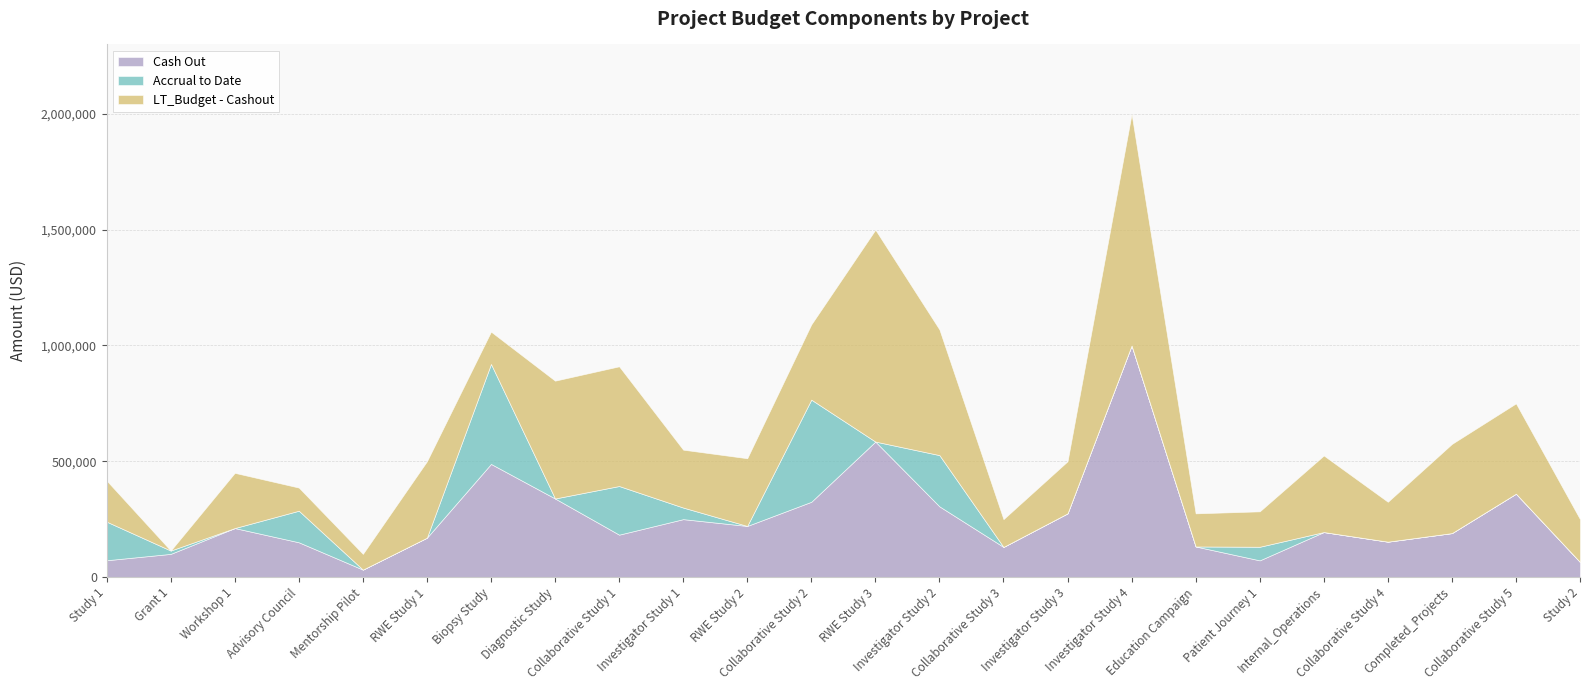

What are all the series names shown in the legend?

Cash Out, Accrual to Date, LT_Budget - Cashout